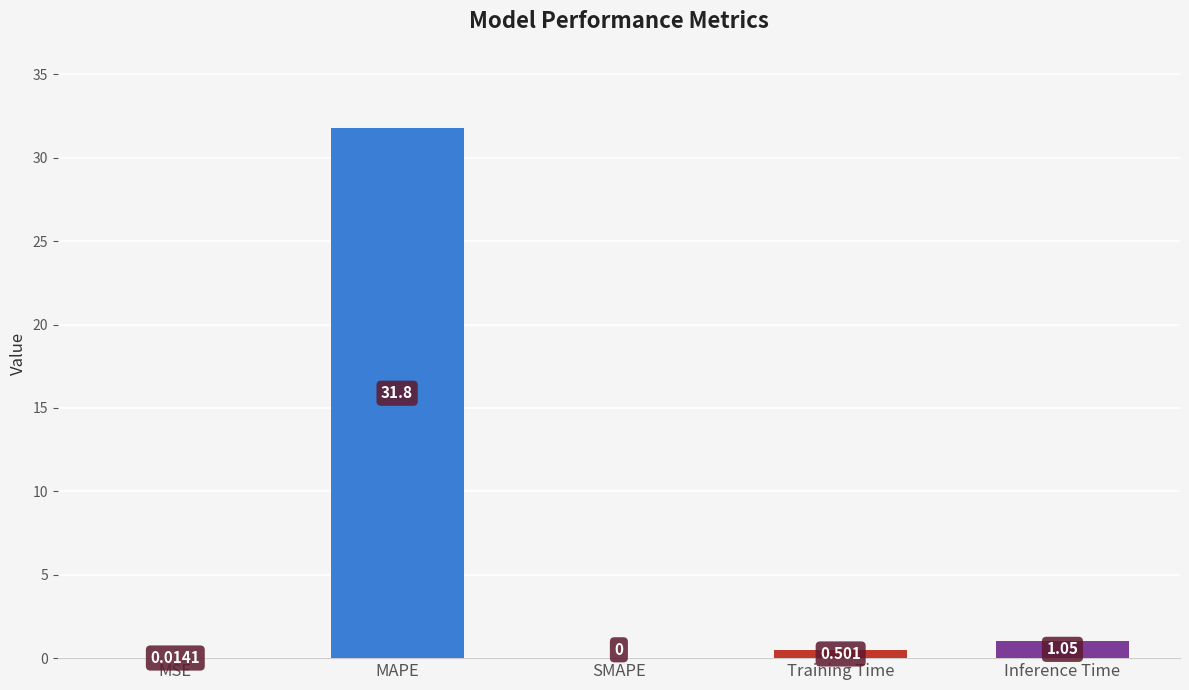

Read the value at Training Time.

0.5